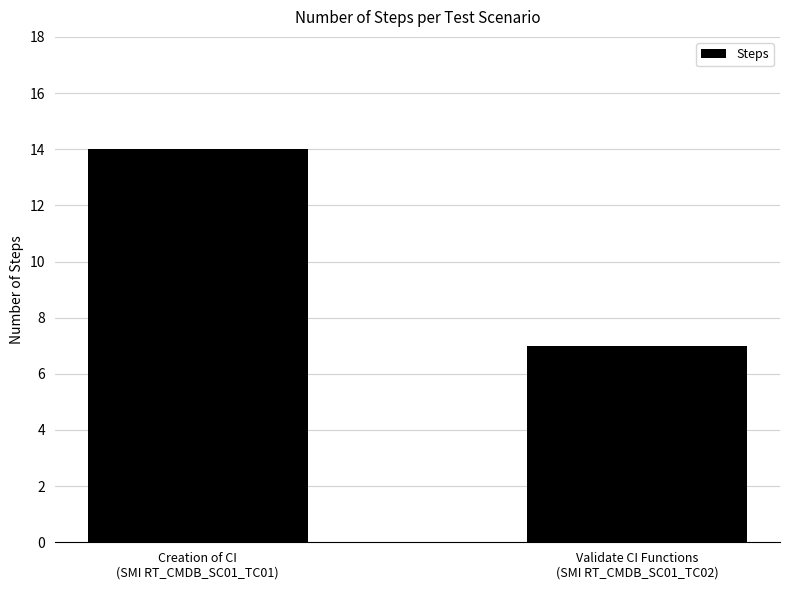

List the labels in order of value, smallest first.

Validate CI Functions
(SMI RT_CMDB_SC01_TC02), Creation of CI
(SMI RT_CMDB_SC01_TC01)